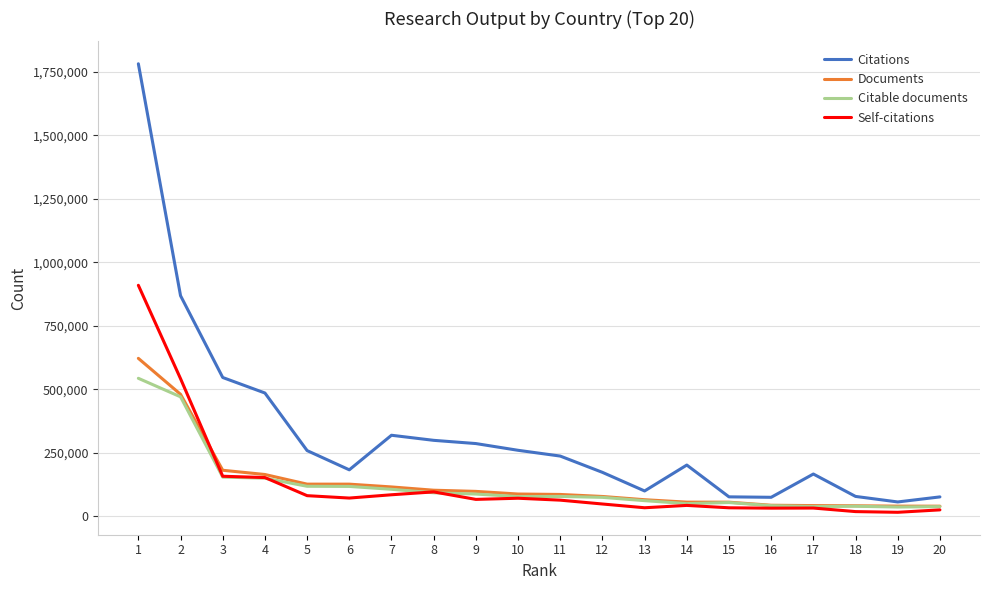

The Citable documents series shows 37959 at 20. True or false?

True